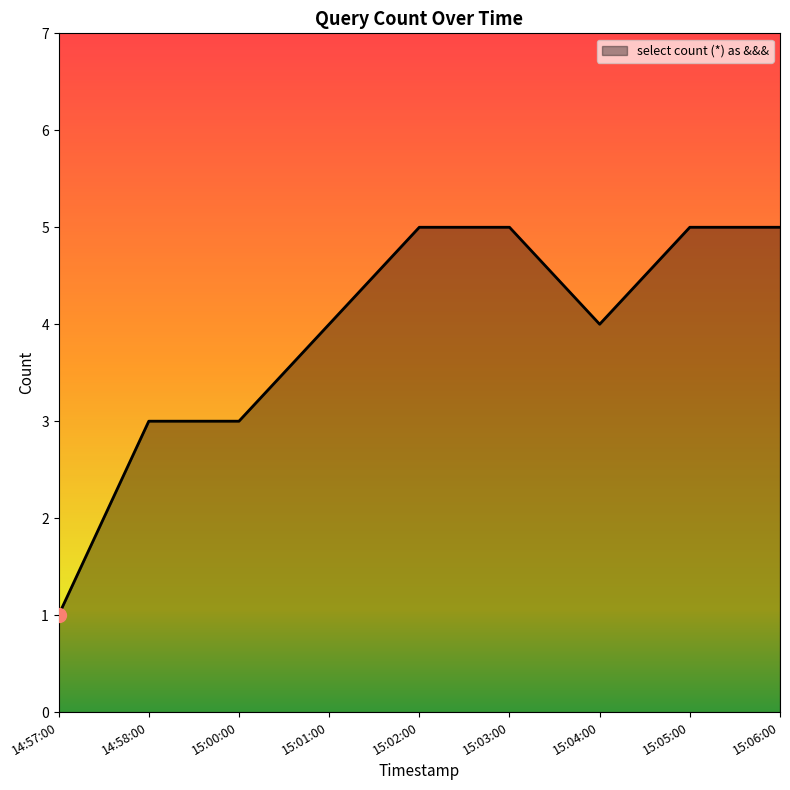

The value at 14:58:00 is 3. True or false?

True